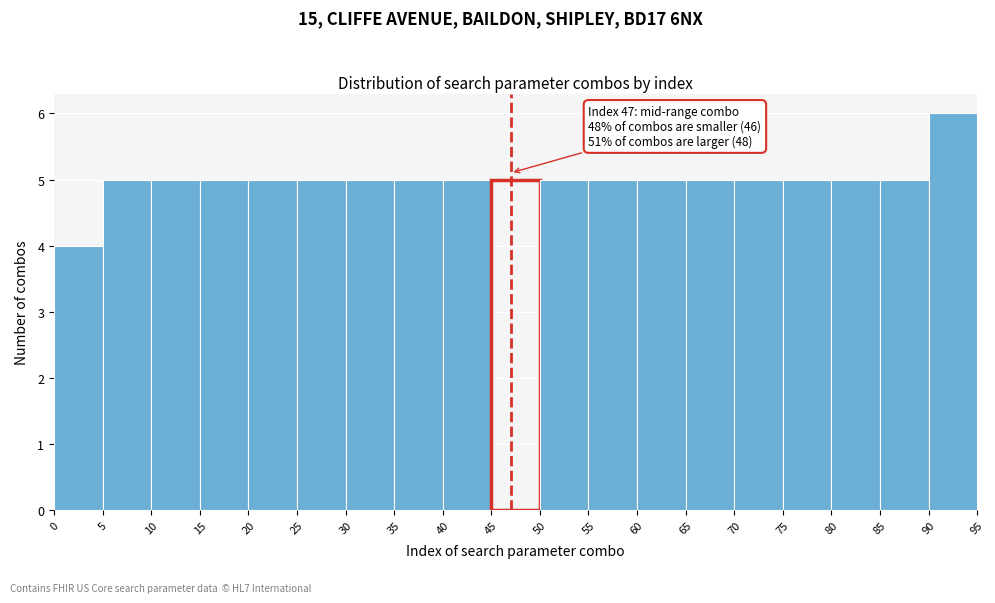

Which range on the x-axis has the tallest bar?

90 to 95